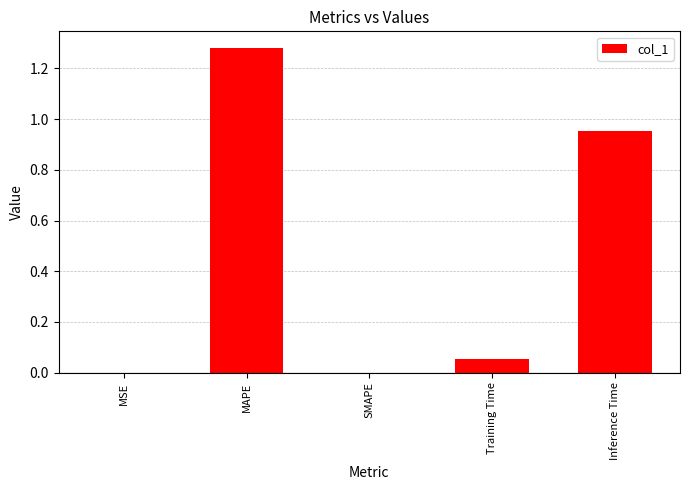

Which category has the highest value across all series?

MAPE